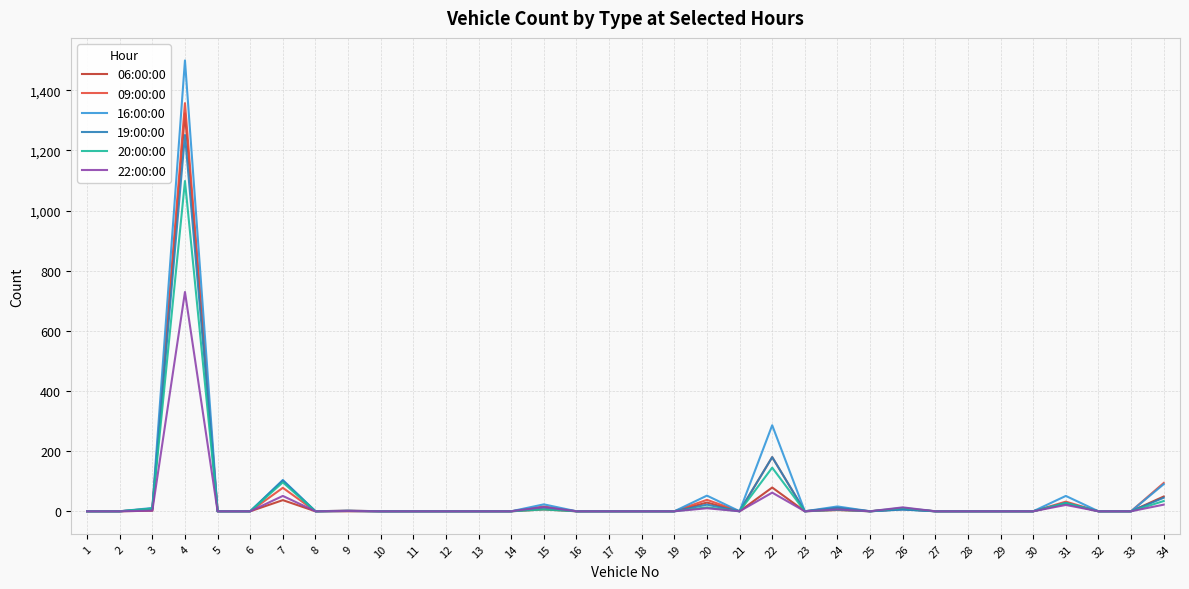

True or false: 09:00:00 has a value of 32 at 31.

True